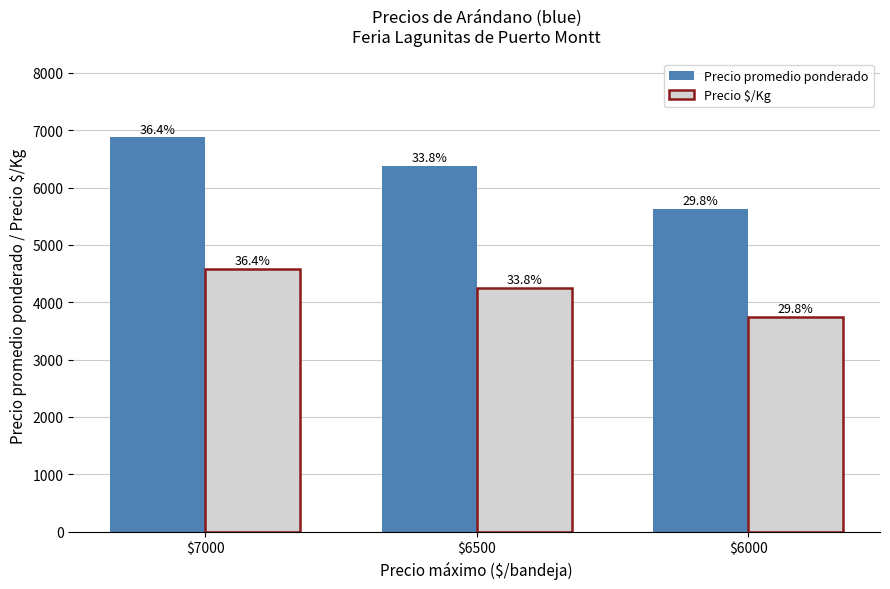

Are the bars grouped side by side (vs. stacked)?

Yes